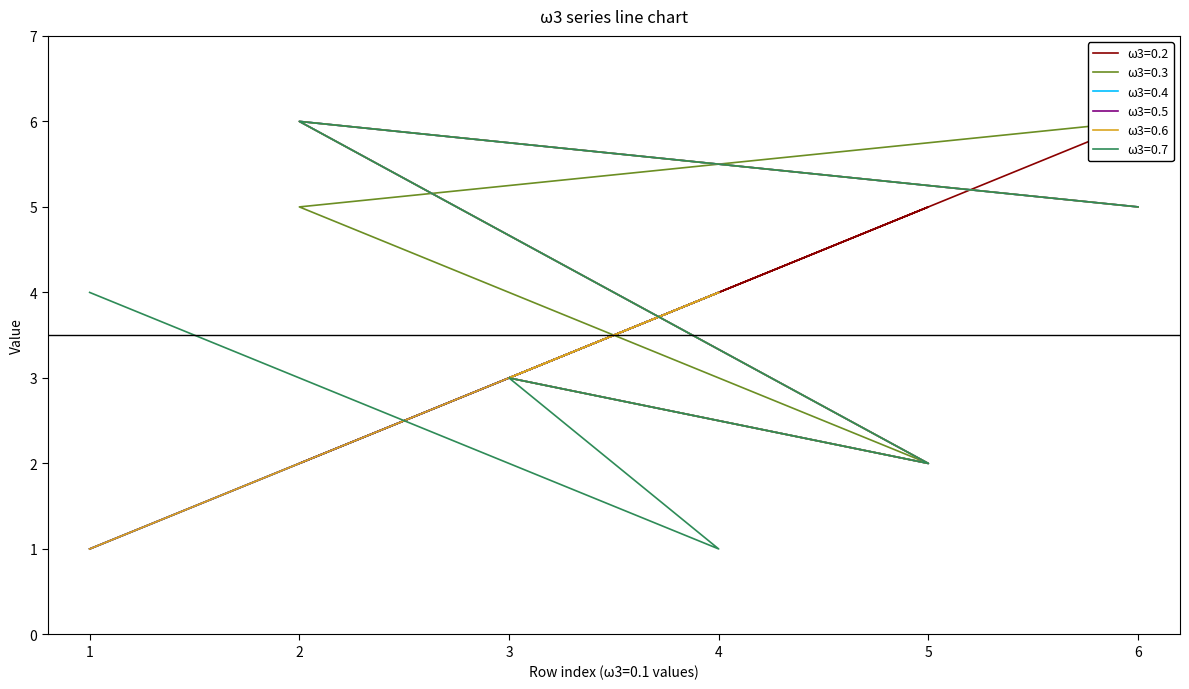

At which label is ω3=0.4 closest to 3?

3